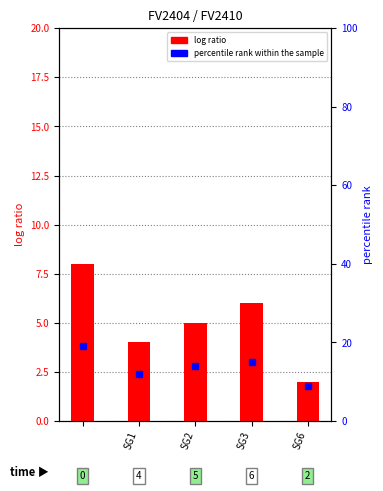

What is the value of the percentile rank within the sample bar at the 4th from the left?

15